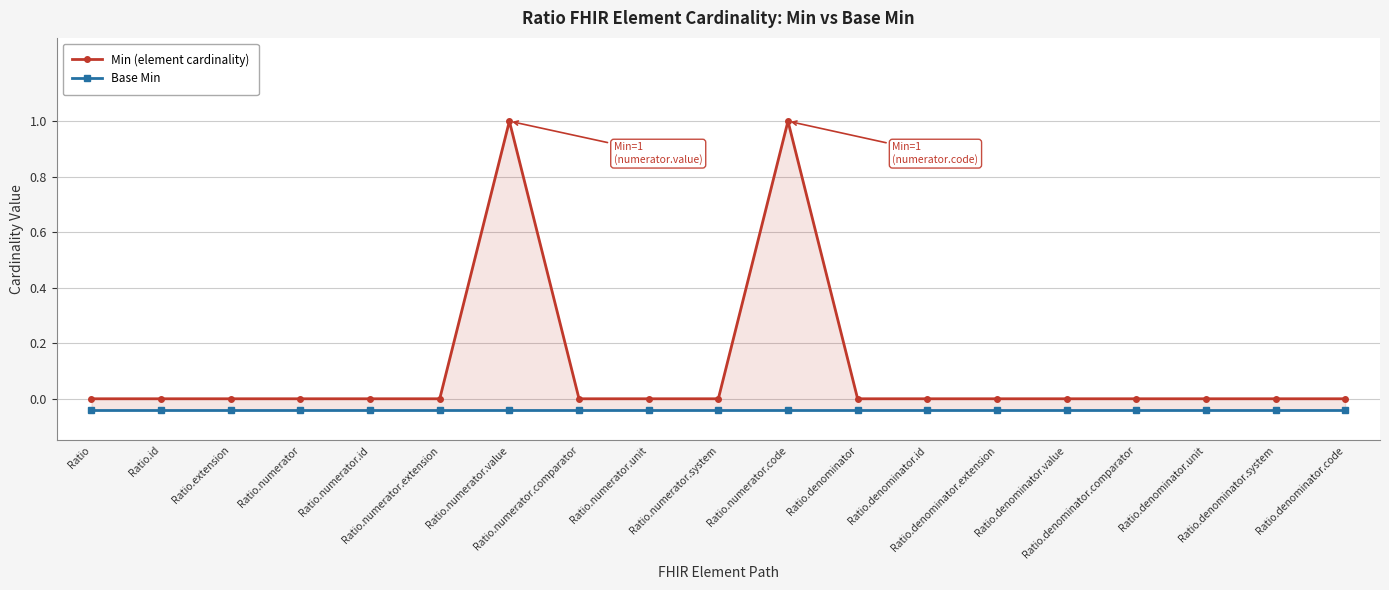

True or false: Min (element cardinality) and Base Min cross at least once.

False